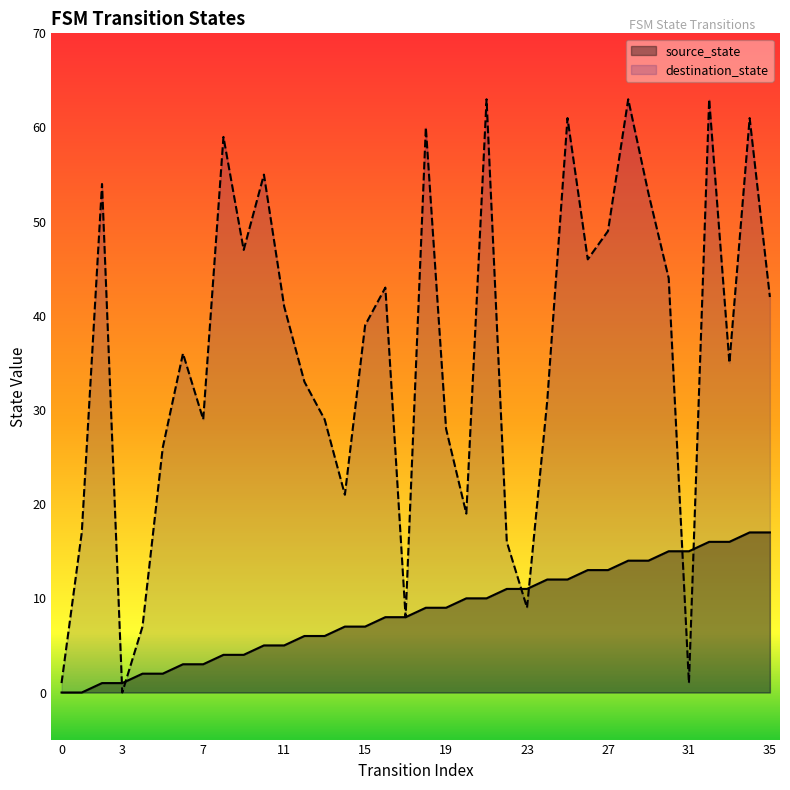

Which has a higher value, 2 or 26?

26